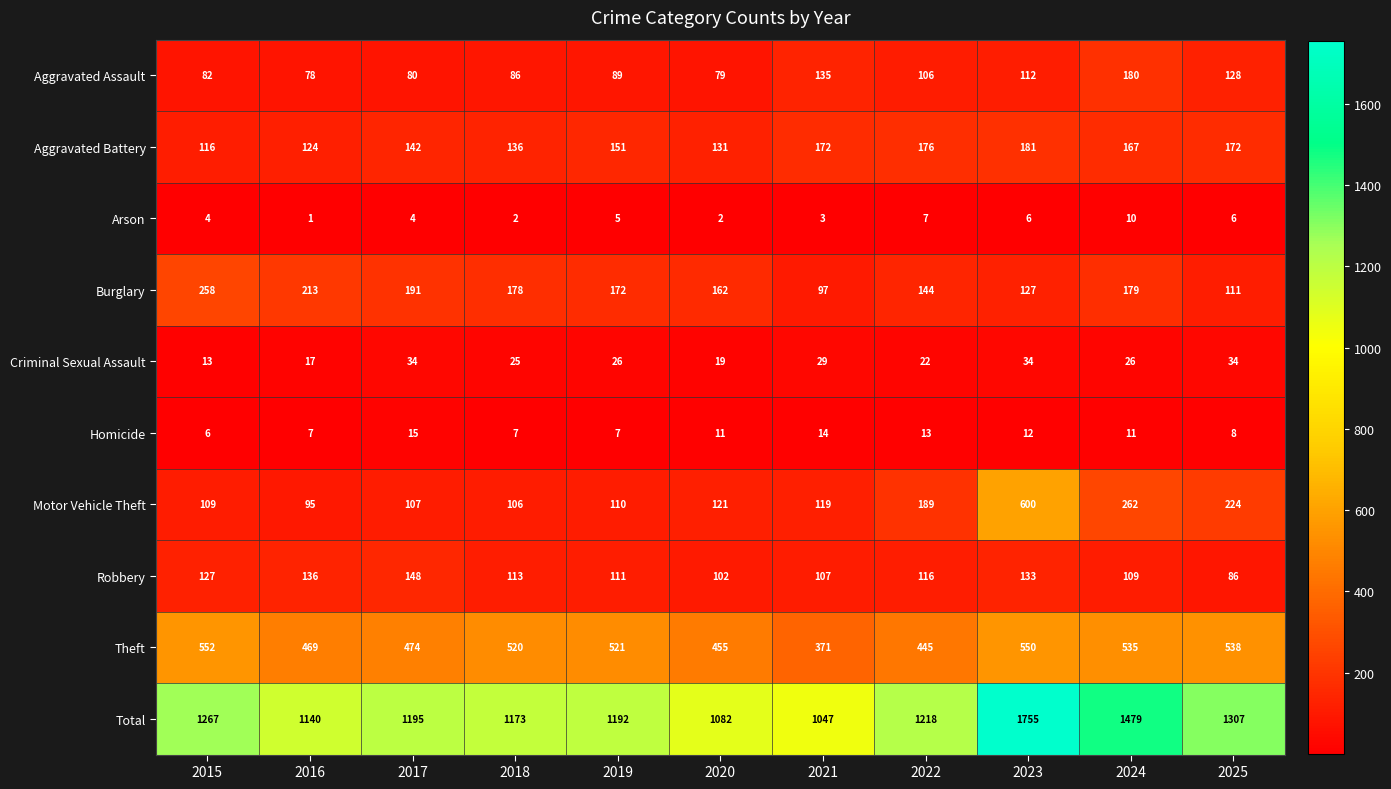

Between 2015 and 2016, which series saw the biggest shift?

Total